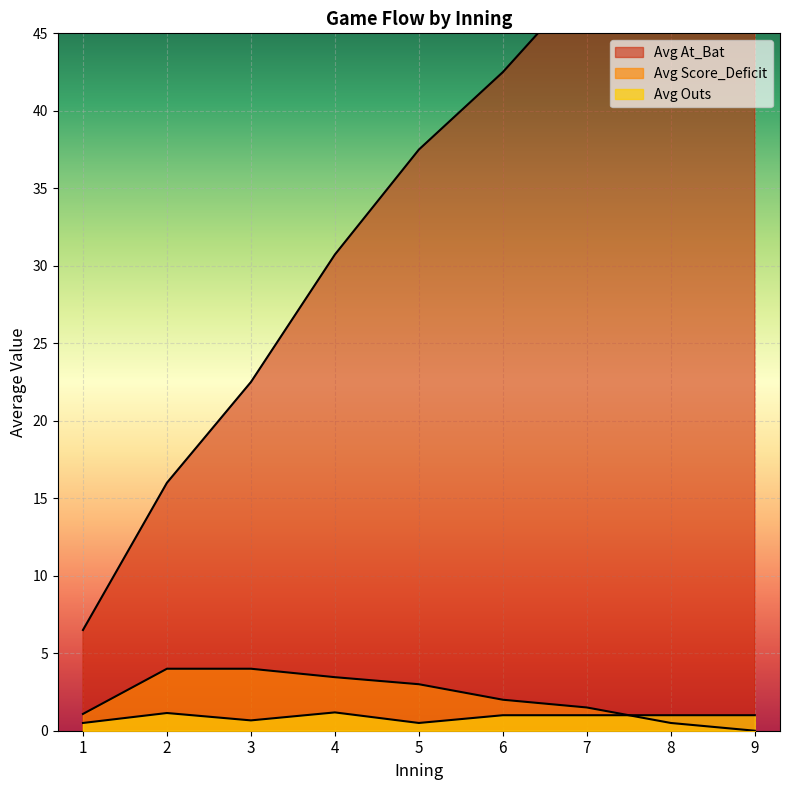

Count the number of data series in this chart.

3